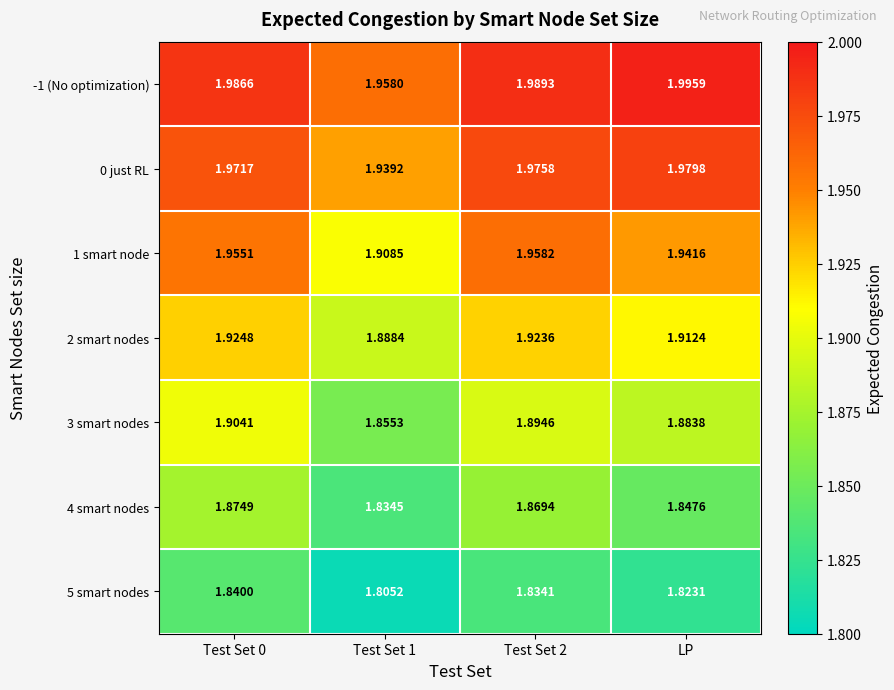

Which series changed the most between Test Set 1 and Test Set 2?

1 smart node